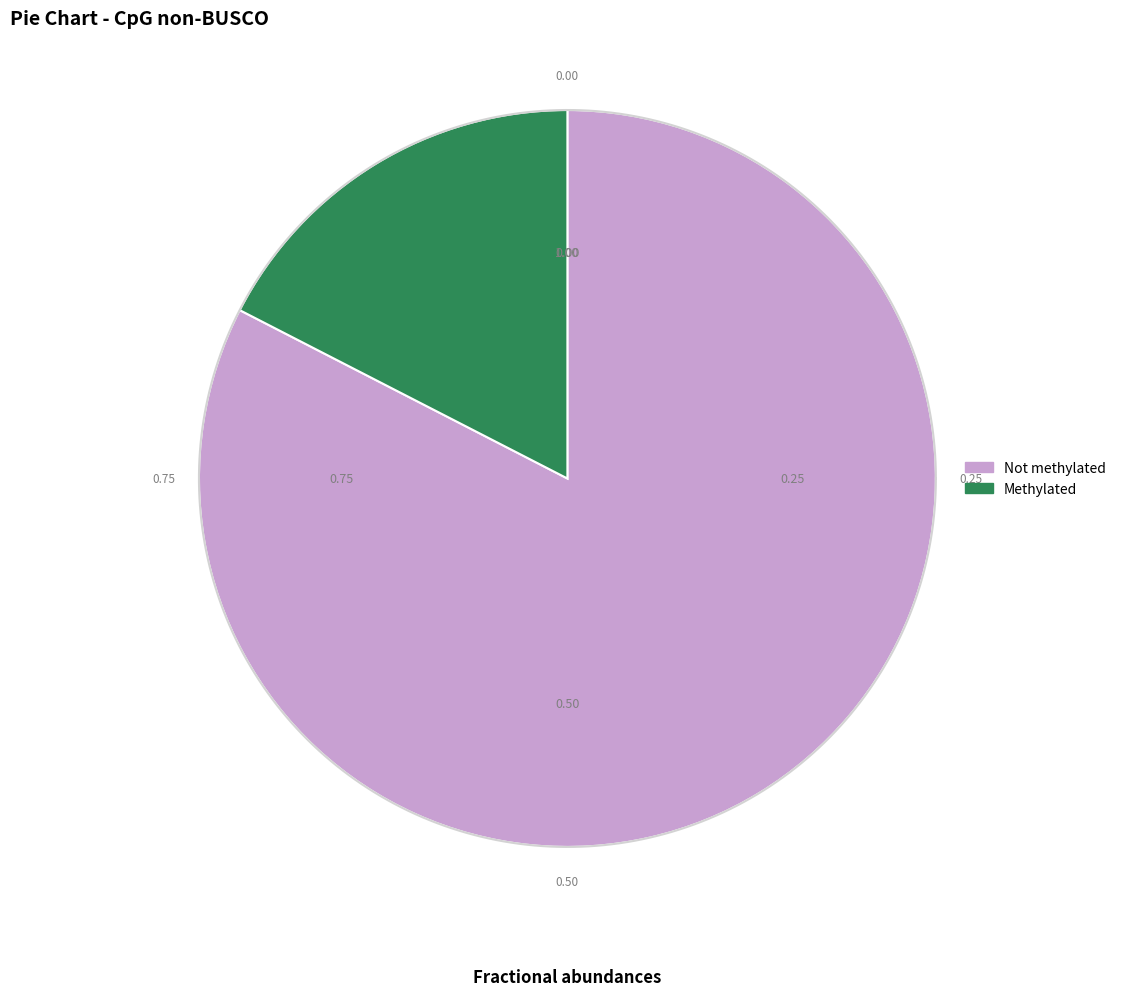

What percentage is the Methylated slice, to the nearest percent?

17%